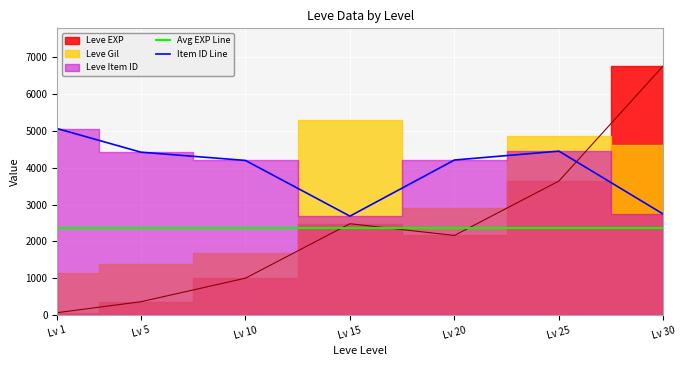

What is the sum of the Avg EXP Line values at Lv 20 and Lv 1?

4706